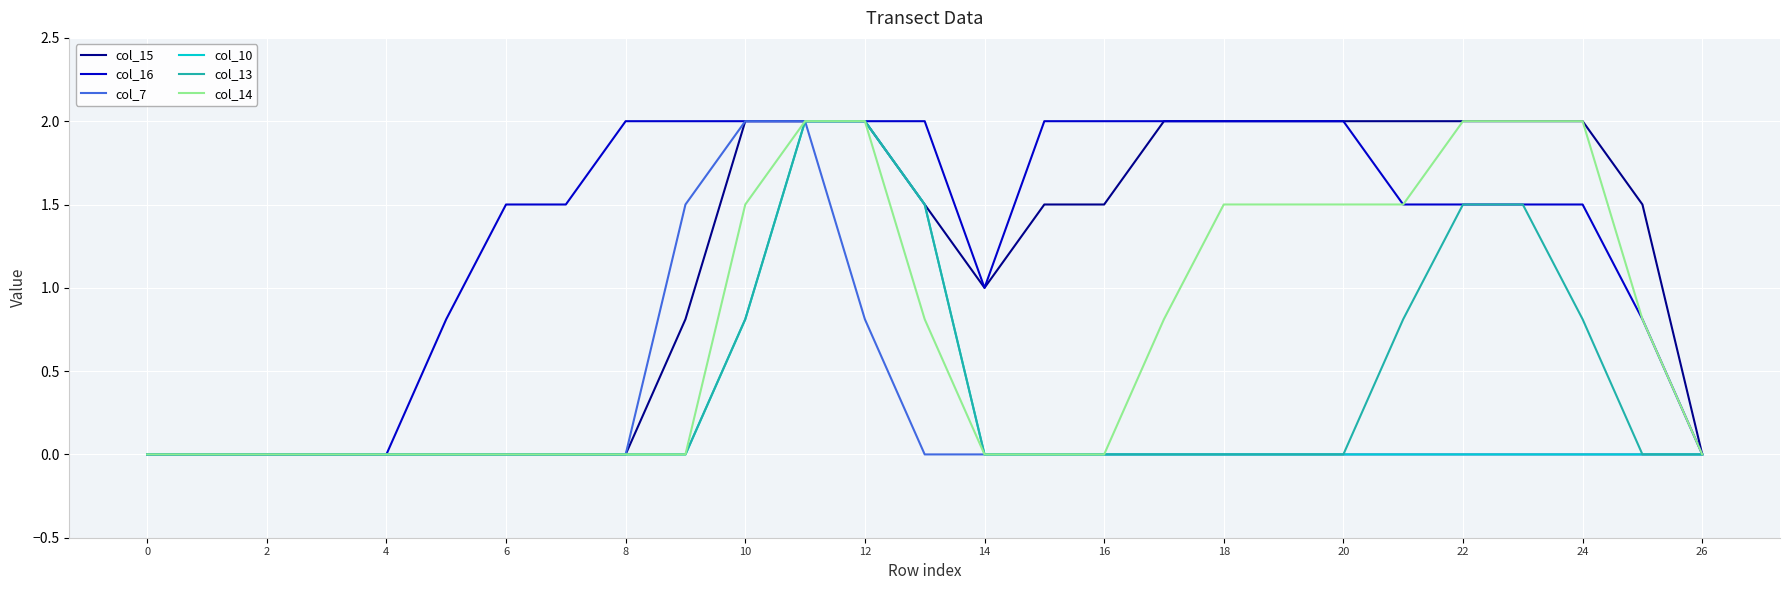

Which series has the largest total across all categories?

col_16